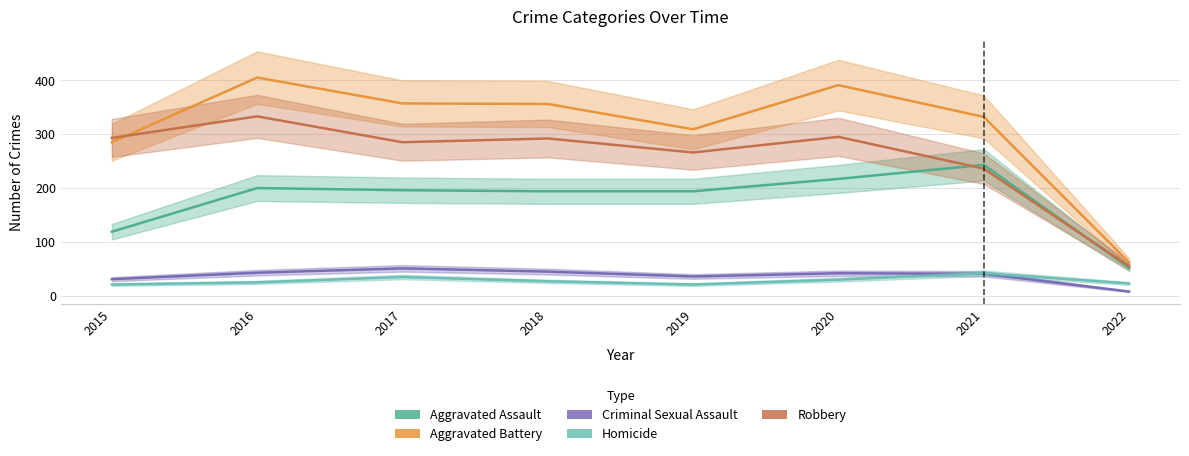

How many interior local valleys does the Aggravated Battery series have?

1